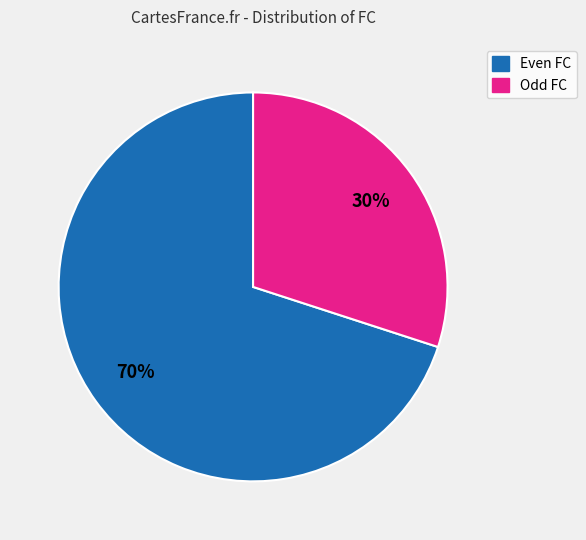

Is there a majority slice in this chart?

Yes